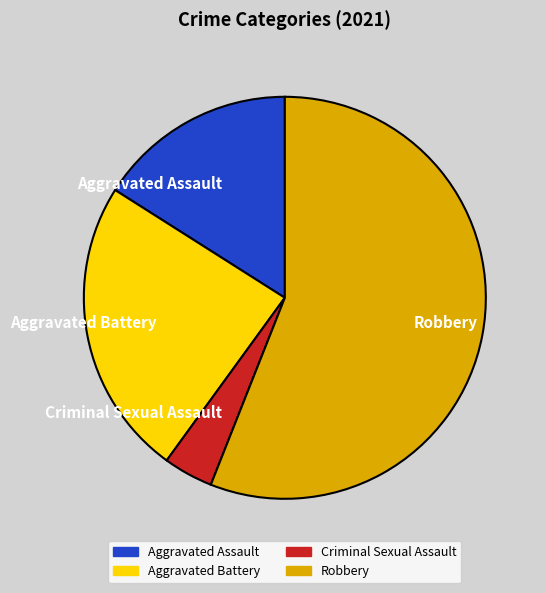

Rank the categories by value from lowest to highest.

Criminal Sexual Assault, Aggravated Assault, Aggravated Battery, Robbery